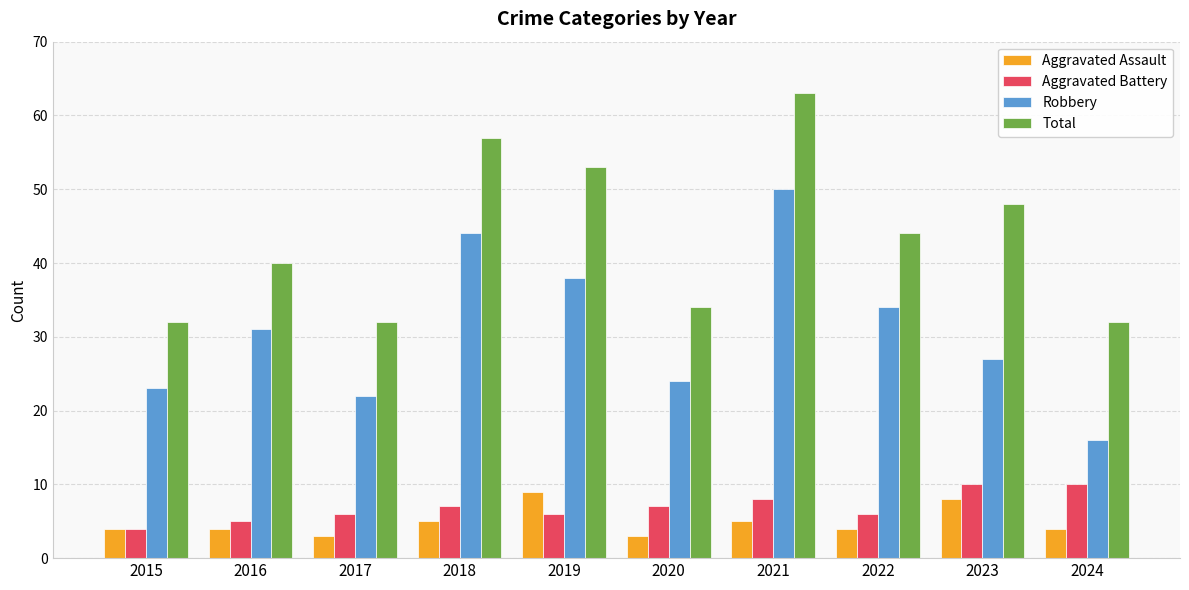

Which series changed the most between 2016 and 2021?

Total